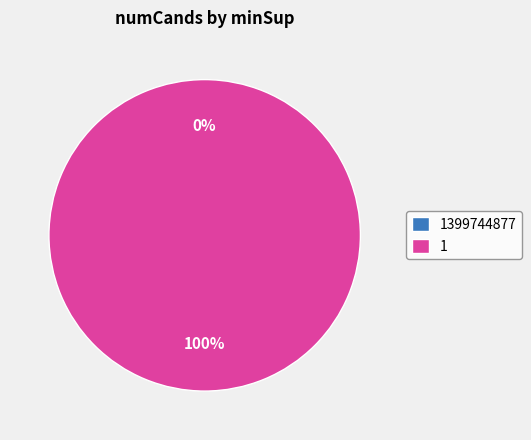

How many slices are in this pie chart?

2